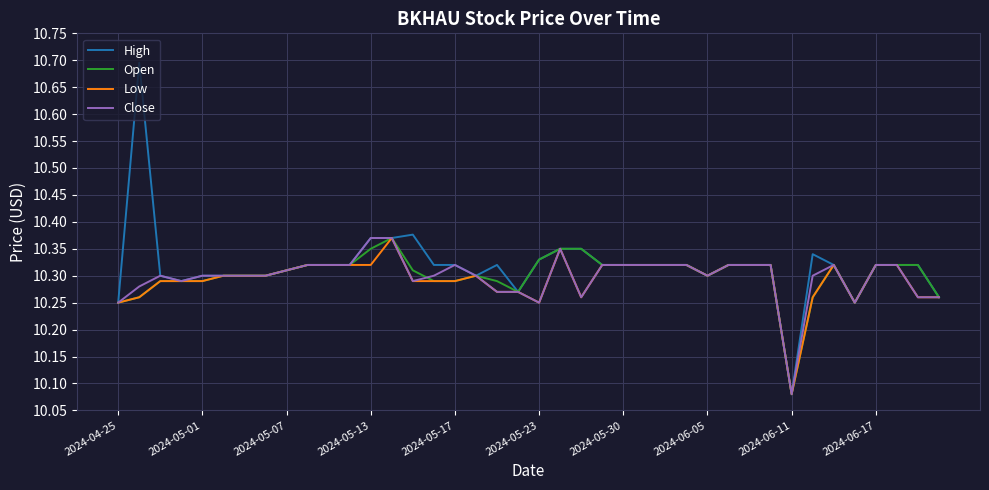

Which series has the widest spread of values?

High